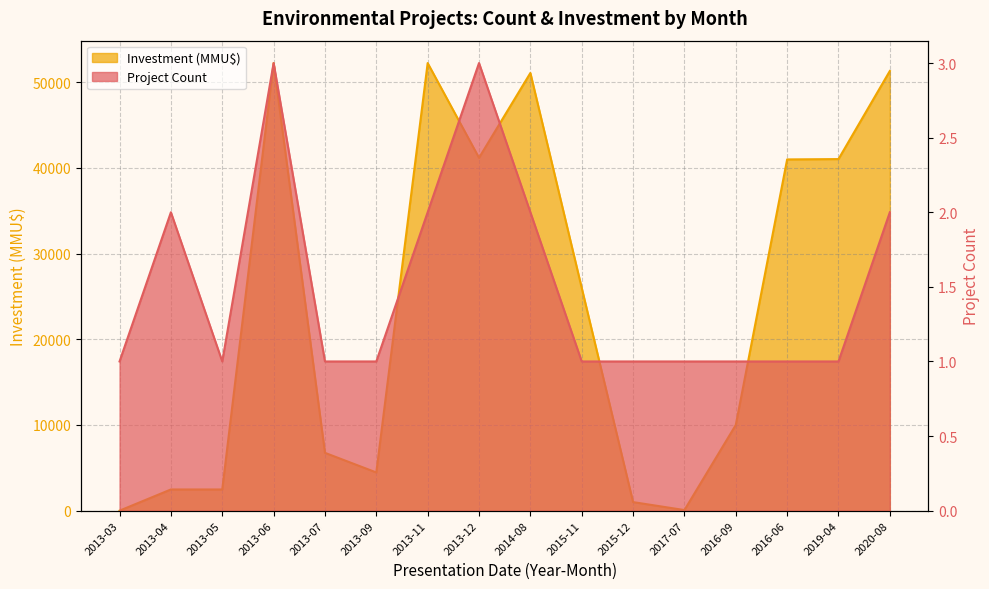

How many distinct data groups are displayed?

2